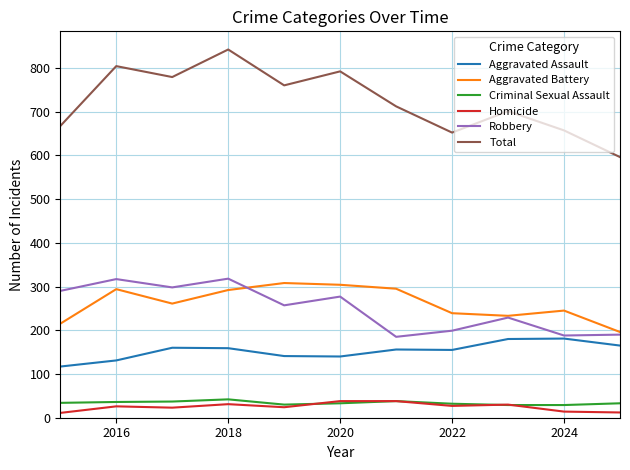

What are all the series names shown in the legend?

Aggravated Assault, Aggravated Battery, Criminal Sexual Assault, Homicide, Robbery, Total